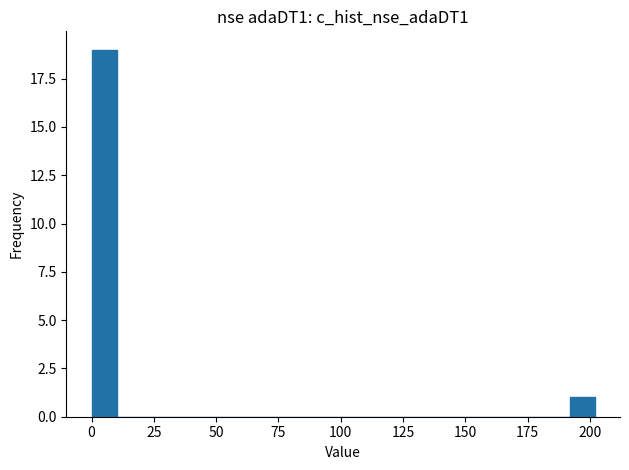

Around what value on the x-axis is the tallest bar? Give the approximate position of its centre, as read against the axis.

5